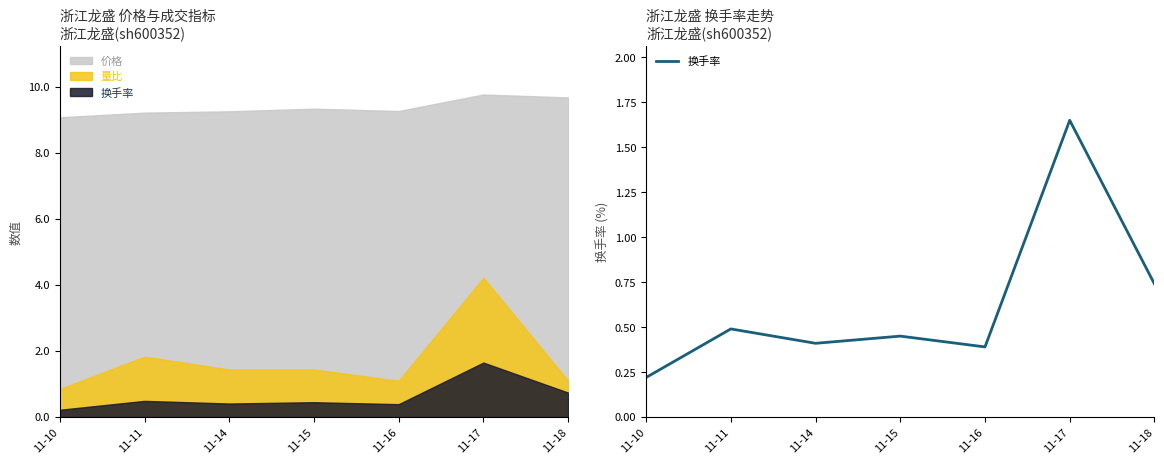

Reading right to left, extract all data points from this chart.

11-18=0.7	11-17=1.6	11-16=0.4	11-15=0.5	11-14=0.4	11-11=0.5	11-10=0.2